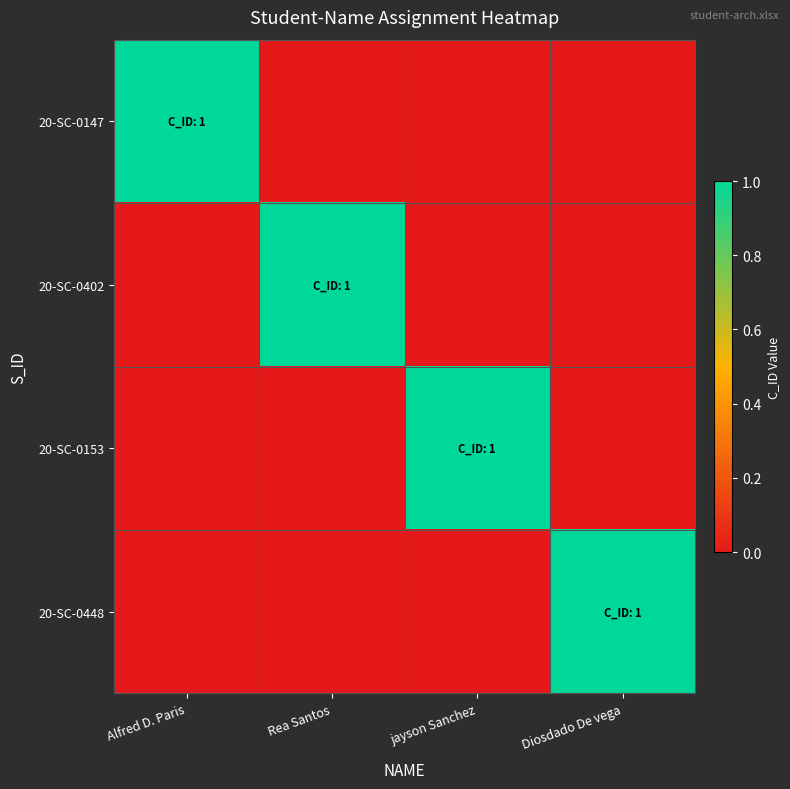

At how many categories does at least one series exceed 0?

4